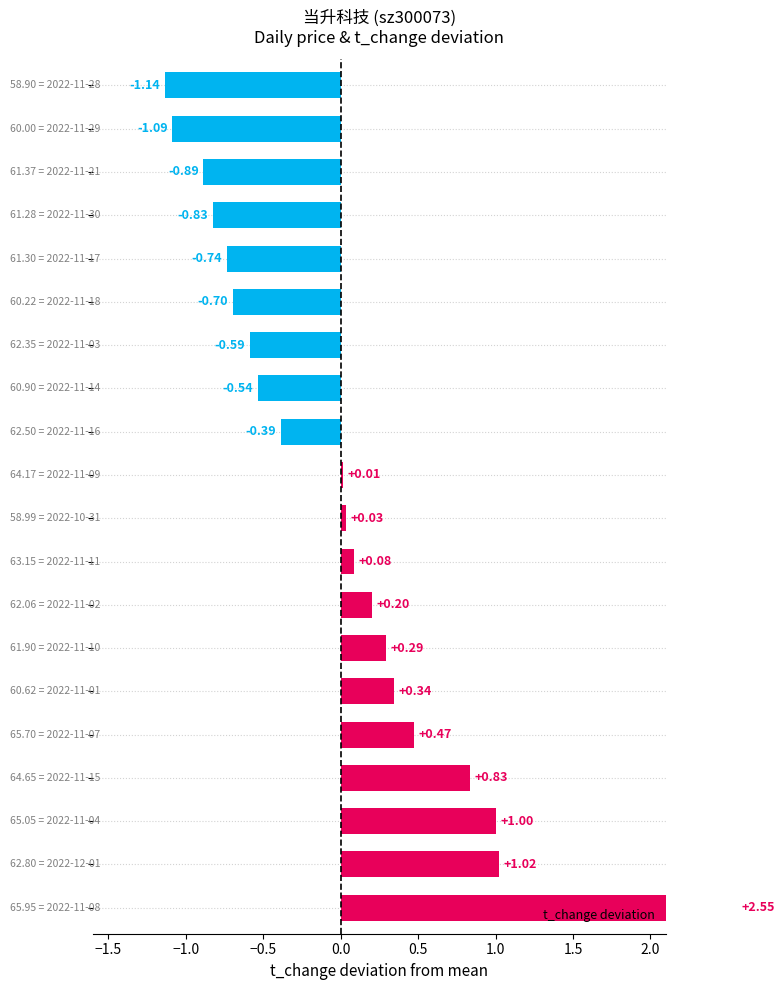

Reading left to right, what are all the values shown in this chart?

2.6	1.0	1.0	0.8	0.5	0.3	0.3	0.2	0.1	0.0	0.0	-0.4	-0.5	-0.6	-0.7	-0.7	-0.8	-0.9	-1.1	-1.1